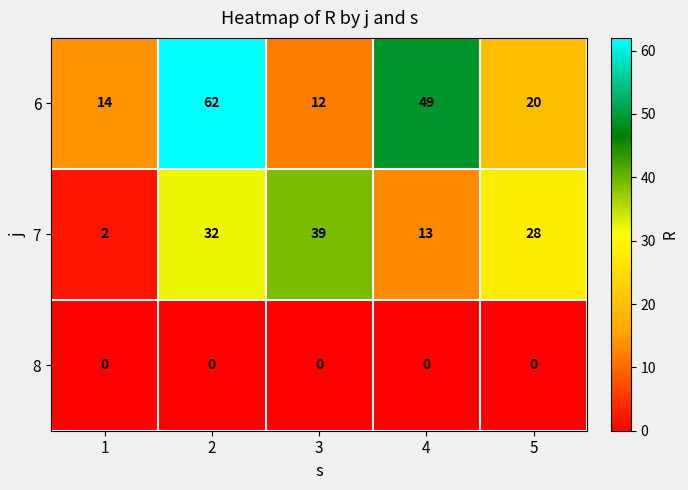

Is it true that 8 equals 0 at 4?

True